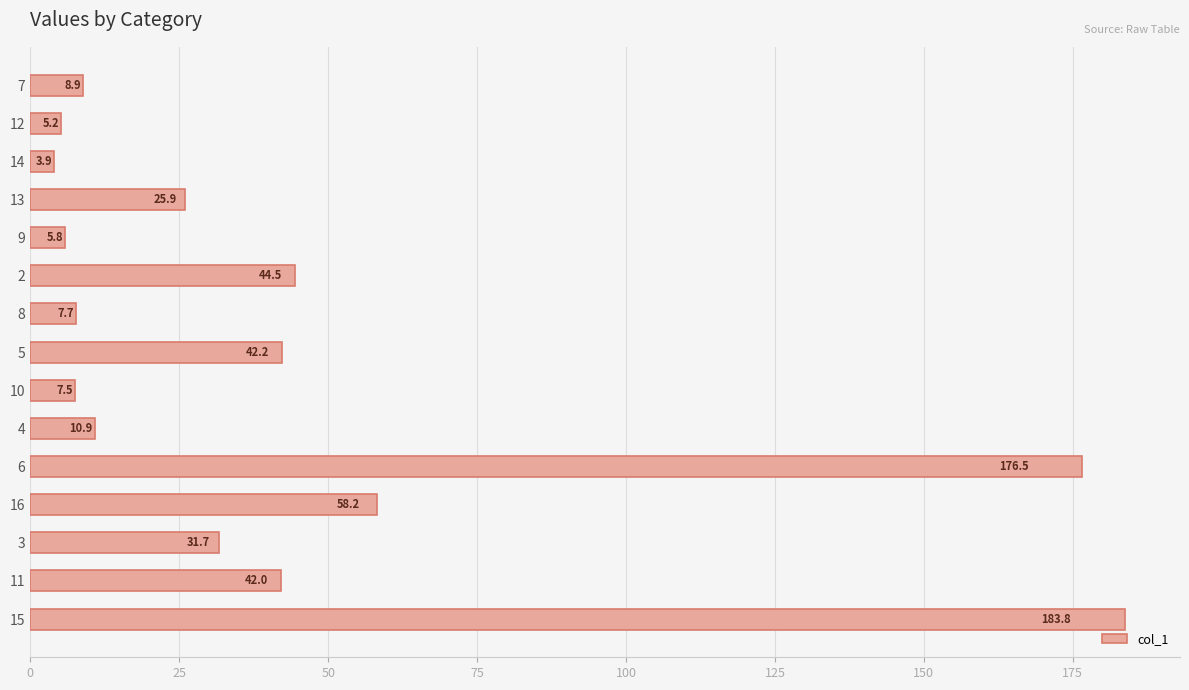

How many distinct data groups are displayed?

1